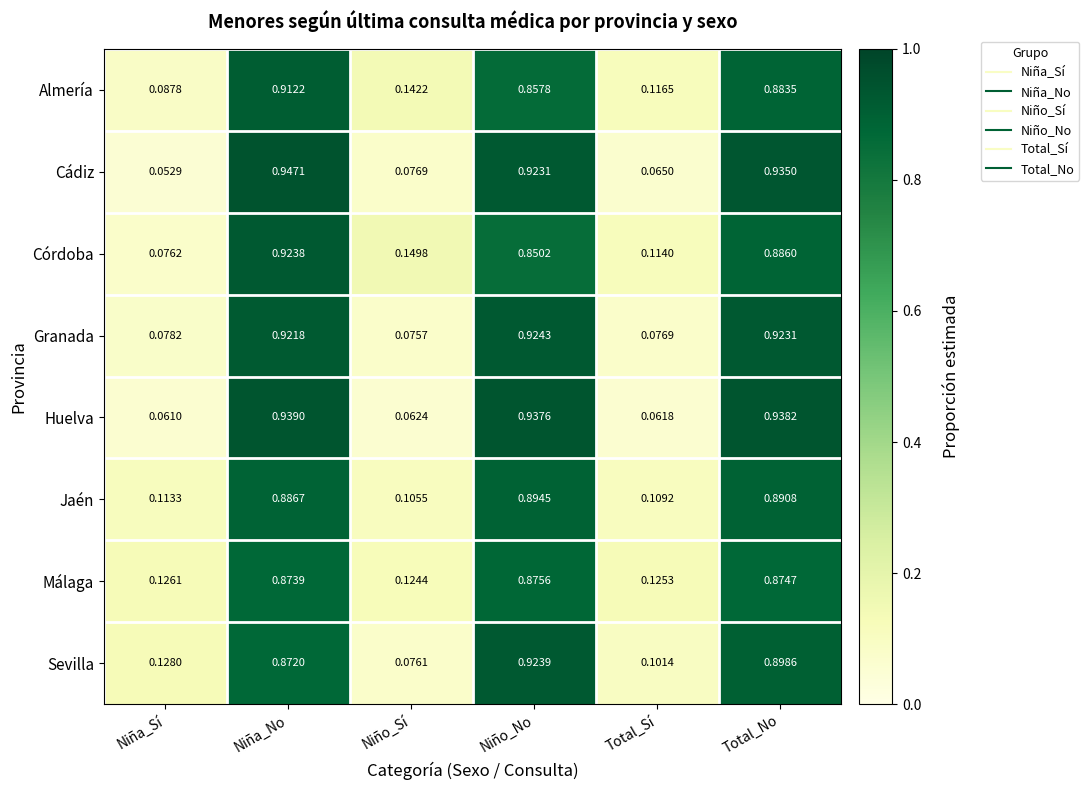

Is the value of Córdoba at Total_No greater than the value of Jaén at Total_No?

No